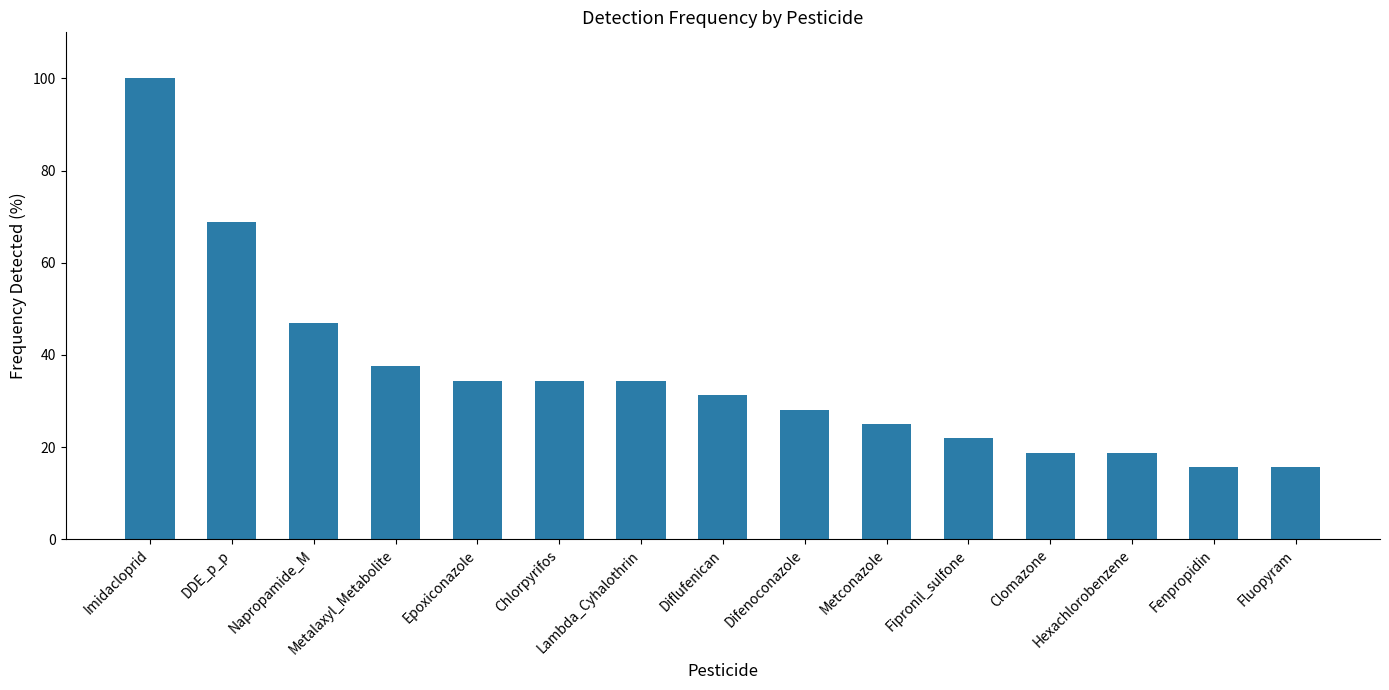

What value does the data have at Fenpropidin?

15.6